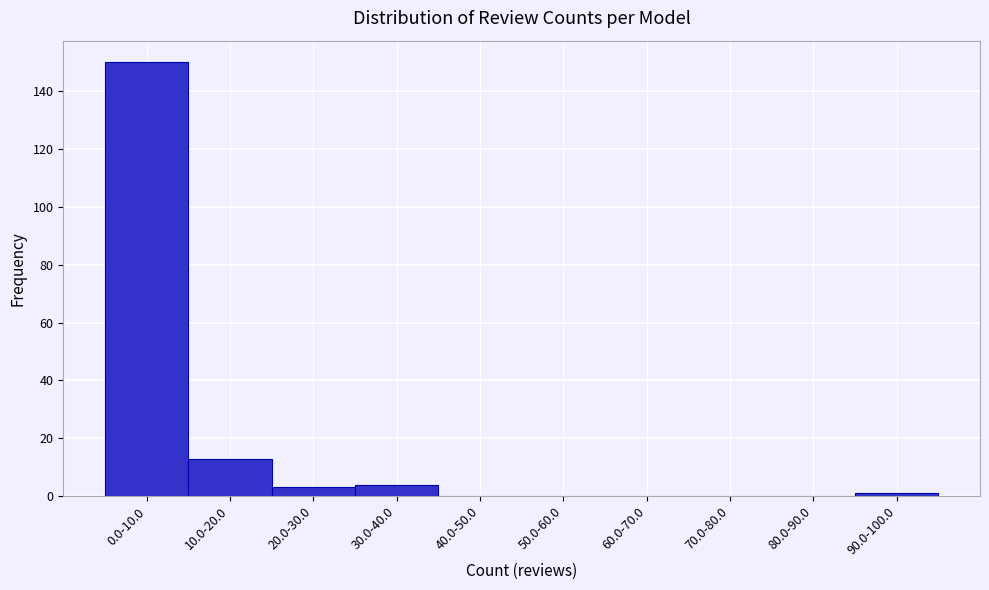

Reading left to right, extract all data points from this chart.

0.0-10.0=150	10.0-20.0=13	20.0-30.0=3	30.0-40.0=4	40.0-50.0=0	50.0-60.0=0	60.0-70.0=0	70.0-80.0=0	80.0-90.0=0	90.0-100.0=1